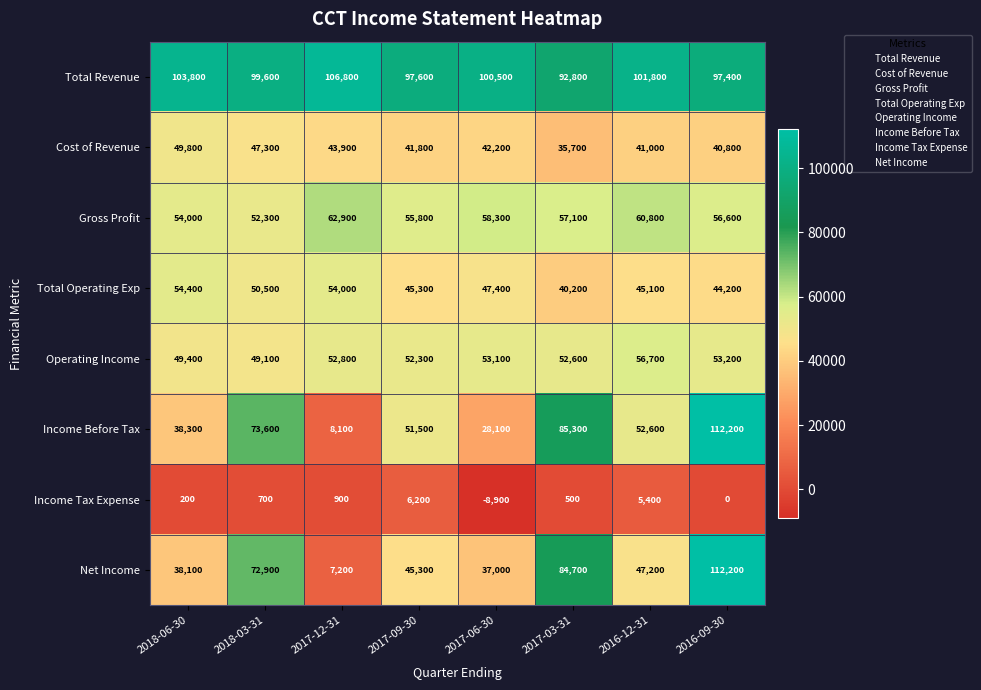

The Total Operating Exp series shows 40200 at 2017-03-31. True or false?

True